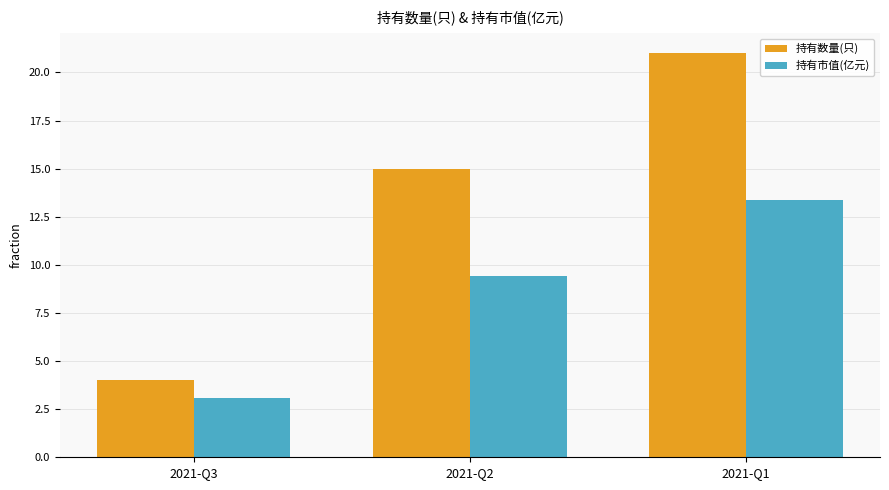

What is the difference between the maximum and minimum values in the 持有数量(只) series?

17.0